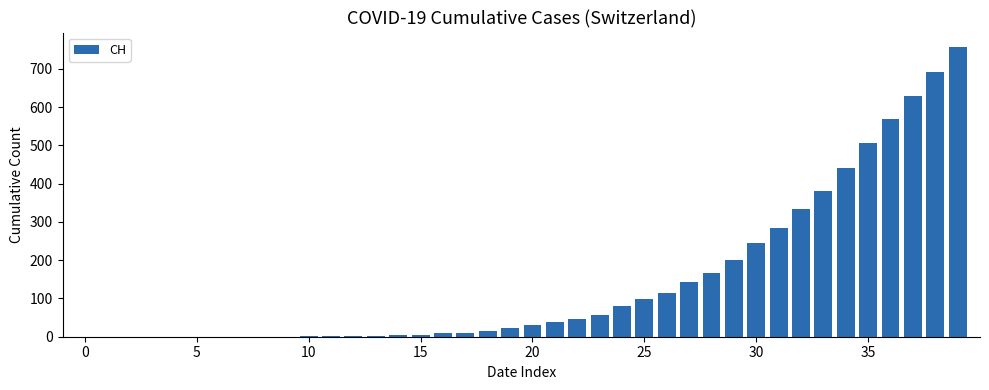

What is the average value?

147